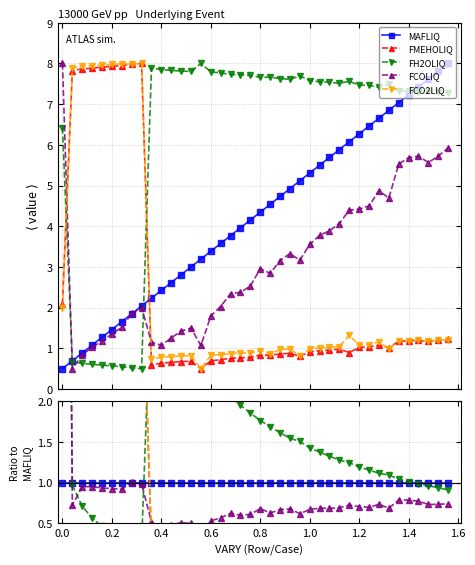

How many categories are shown in the chart?

40